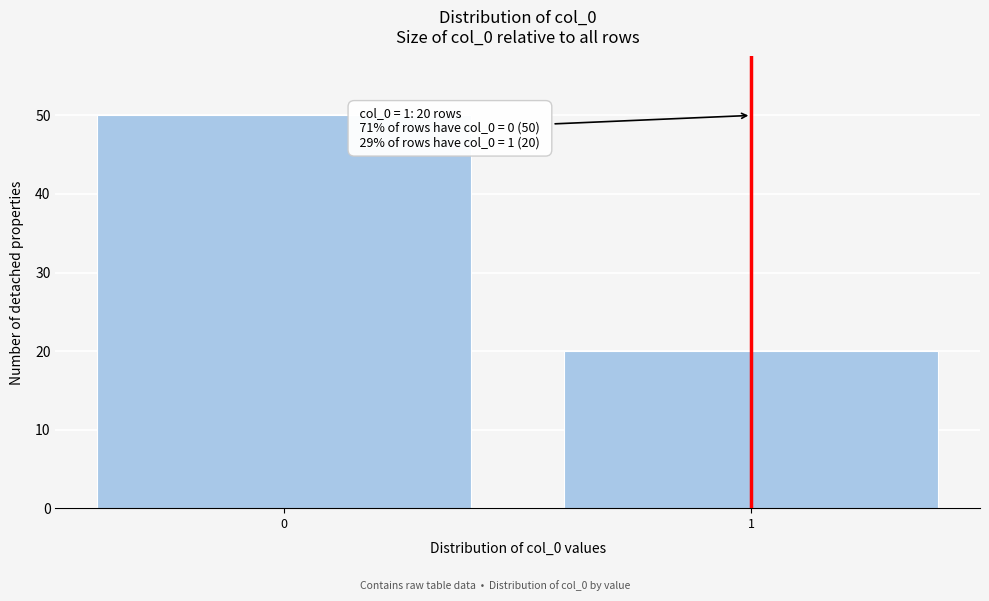

Reading left to right, list all the values displayed in this chart.

0=50	1=20